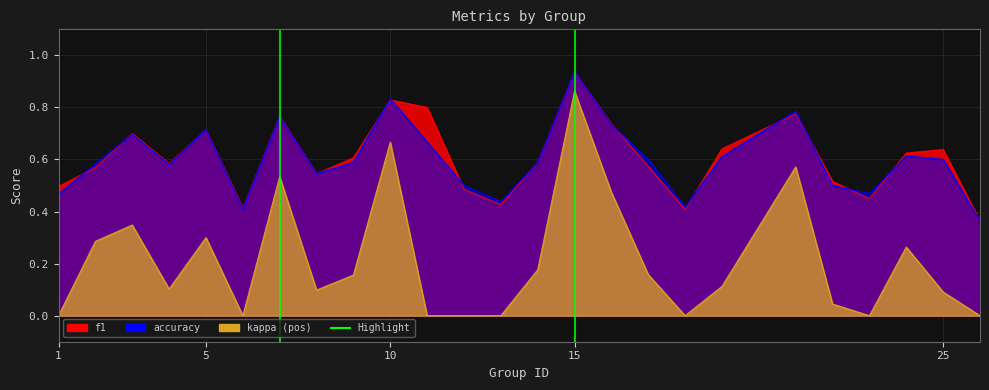

Which series has the largest total across all categories?

f1